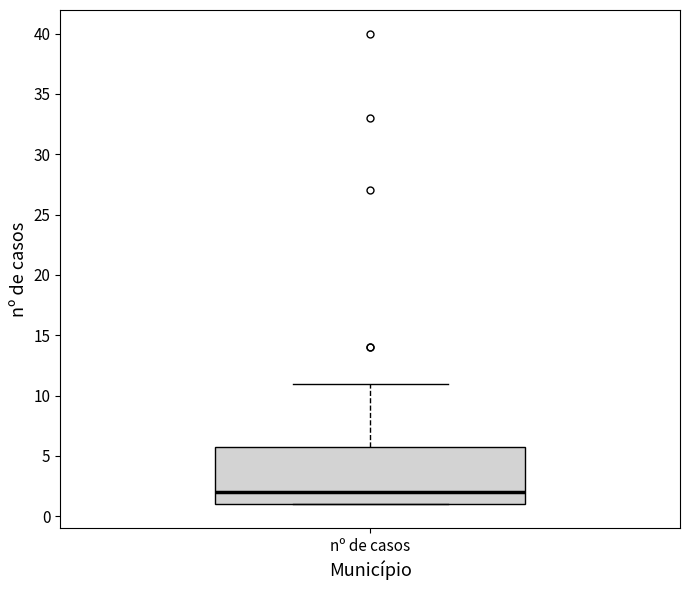

Transcribe this box plot: give where the median line is, the range the box spans, and where the two whiskers end, as read against the y-axis. The values are not printed on the chart, so give them approximately, as read against the axis.

median 2, box 1 to 6, whiskers 1 to 11